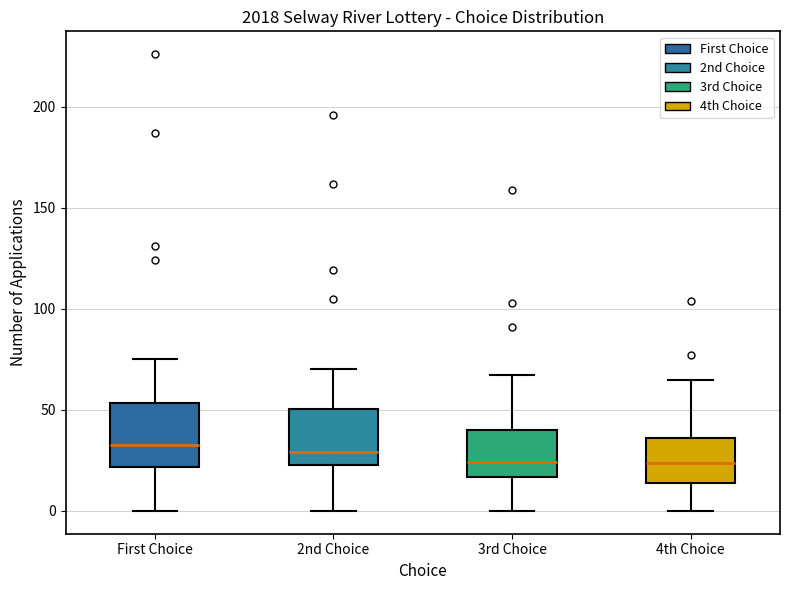

Reading left to right, read every box against the y-axis: the position of its median line, the range the box covers, and the ends of its whiskers. The values are not printed on the chart, so give them approximately, as read against the axis.

First Choice: median 35, box 20 to 55, whiskers 0 to 75
2nd Choice: median 30, box 25 to 50, whiskers 0 to 70
3rd Choice: median 25, box 15 to 40, whiskers 0 to 65
4th Choice: median 25, box 15 to 35, whiskers 0 to 65